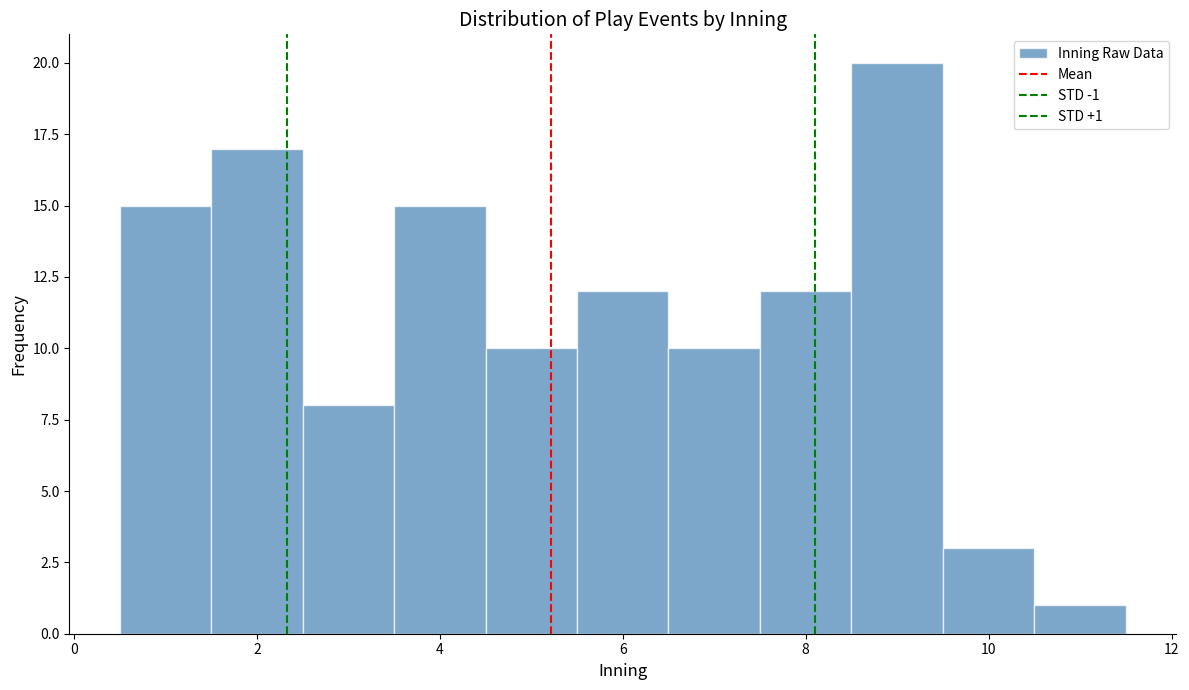

Over which range of the x-axis is the bar tallest?

8.5 to 9.5